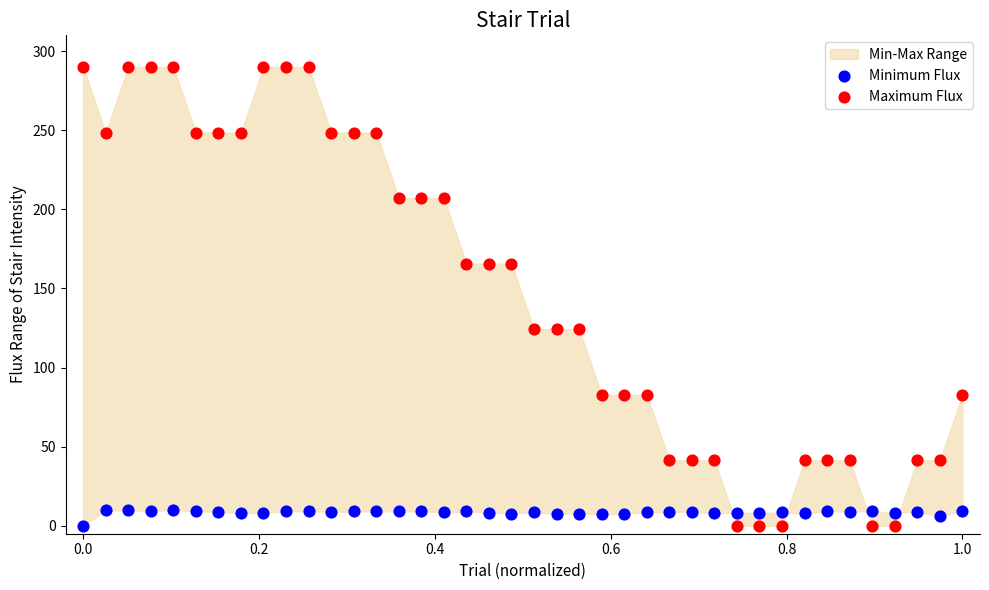

Which series reaches the maximum Y coordinate?

Maximum Flux